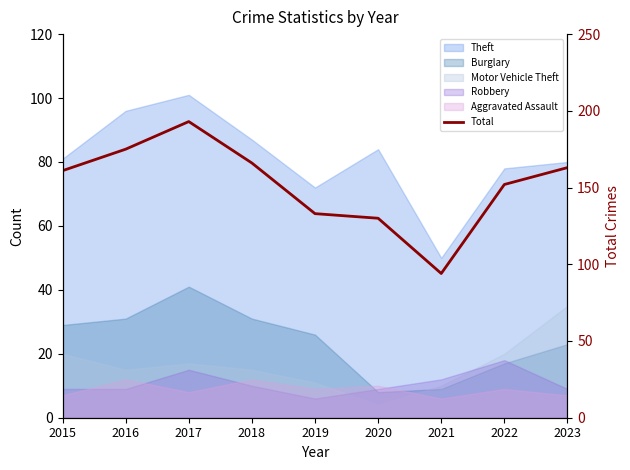

What is the value of the 8th point from the left?

152